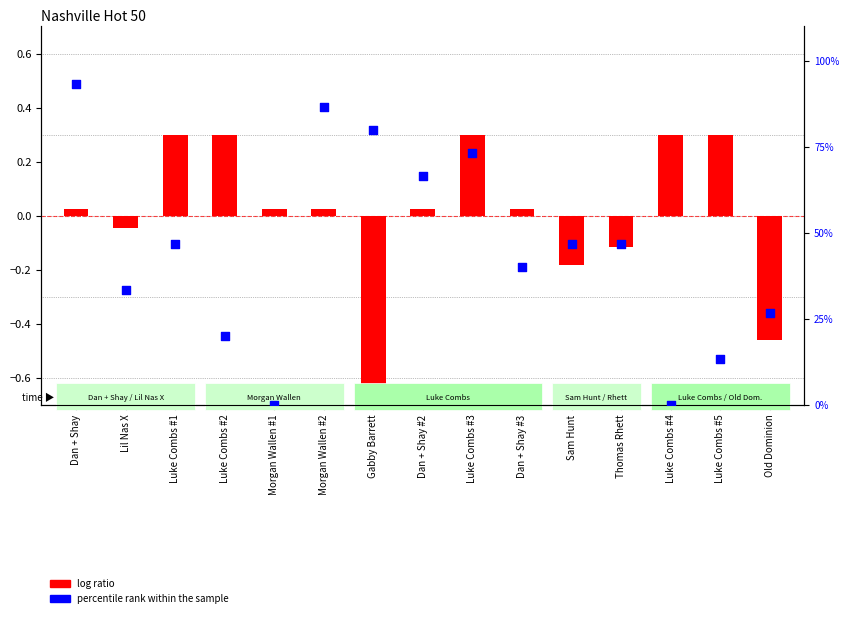

At which category is the sum across all series the highest?

Dan + Shay